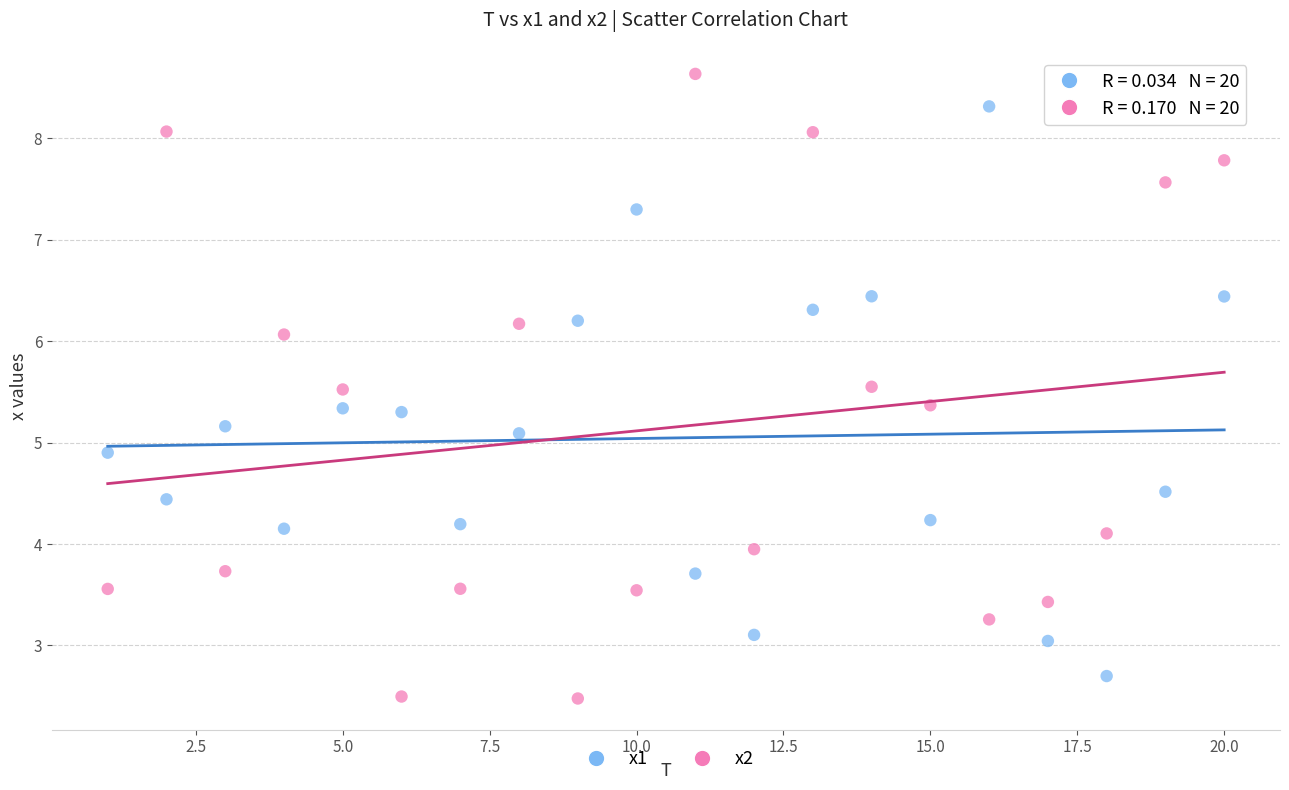

Across all data points, what is the range of Y values (max minus min)?

6.2